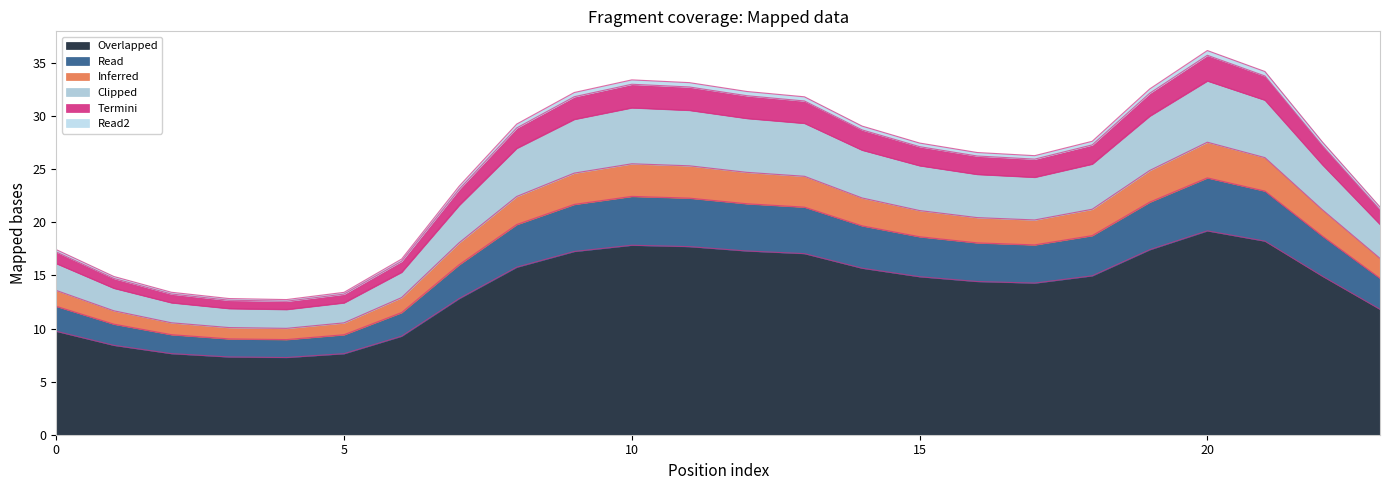

At which label does 2 reach its minimum?

4